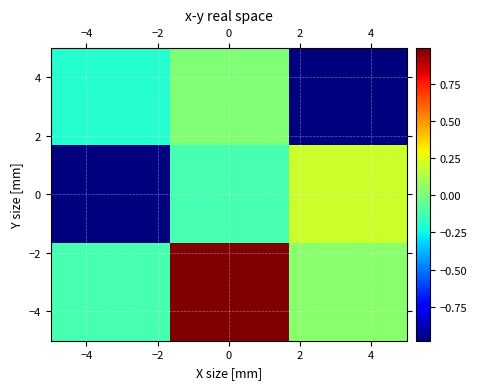

What is the smallest value displayed?

-1.0